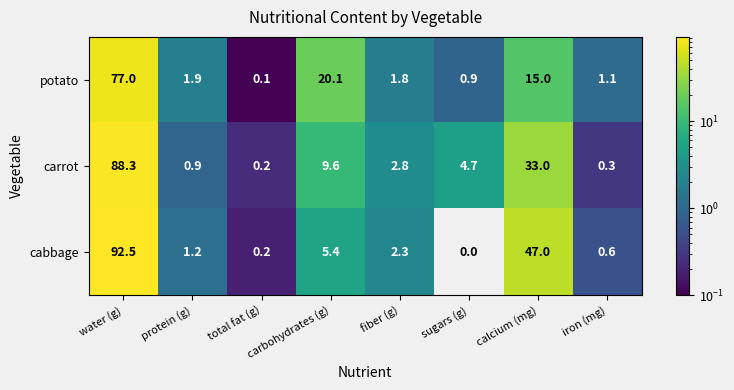

Which label corresponds to the largest value in the chart?

water (g)